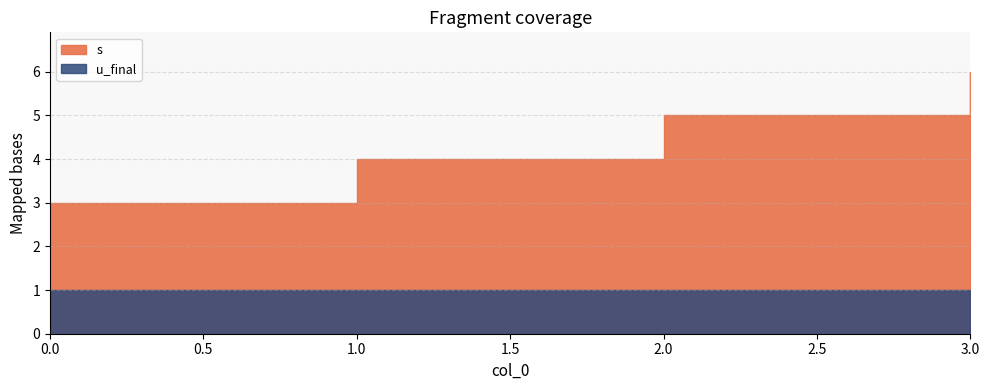

Reading left to right, transcribe all the data shown in this chart.

s: 3	4	5	6
u_final: 1	1	1	1